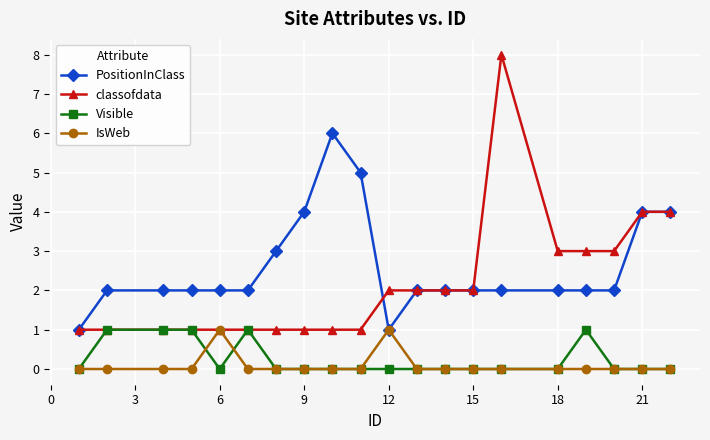

Does the chart have visible grid lines?

Yes